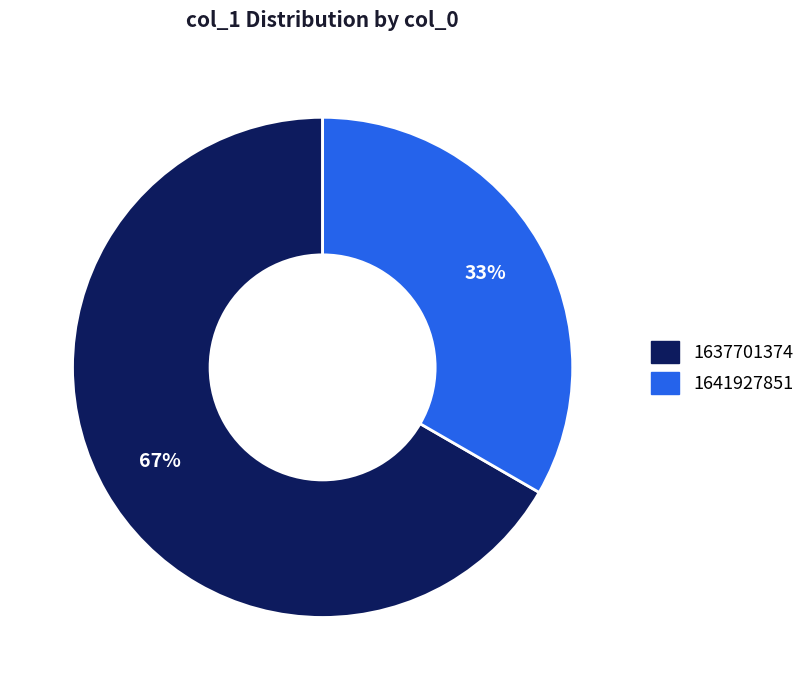

Which category has the smallest portion of the pie?

1641927851